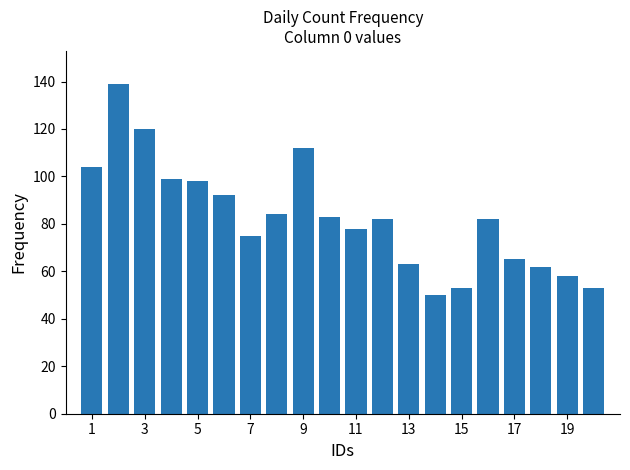

What is the maximum value shown in the chart?

139